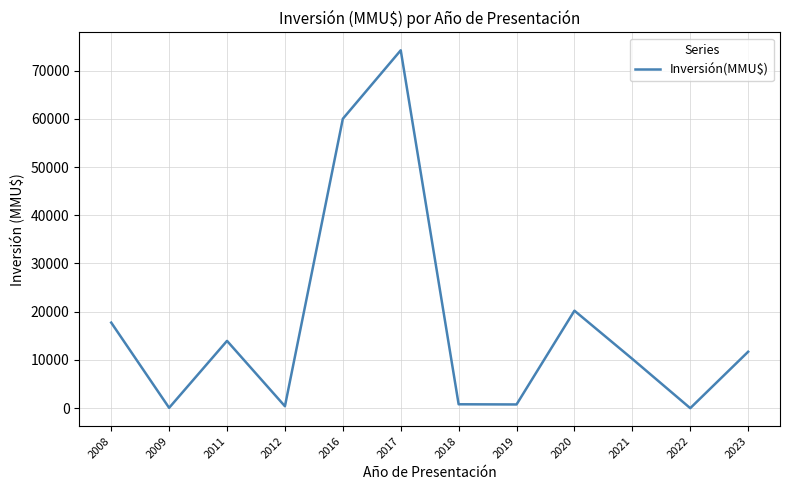

Is it true that the value at 2023 is 11700?

True